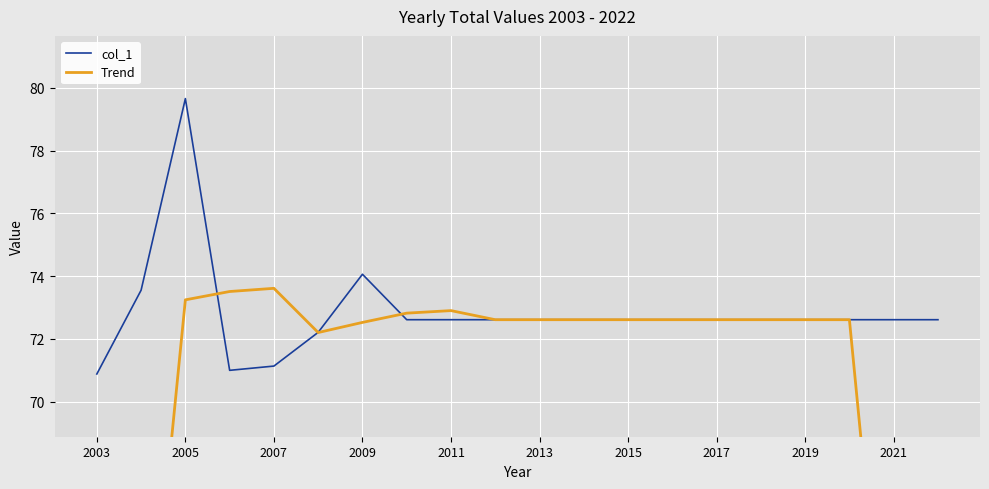

What is the greatest value displayed?

79.7